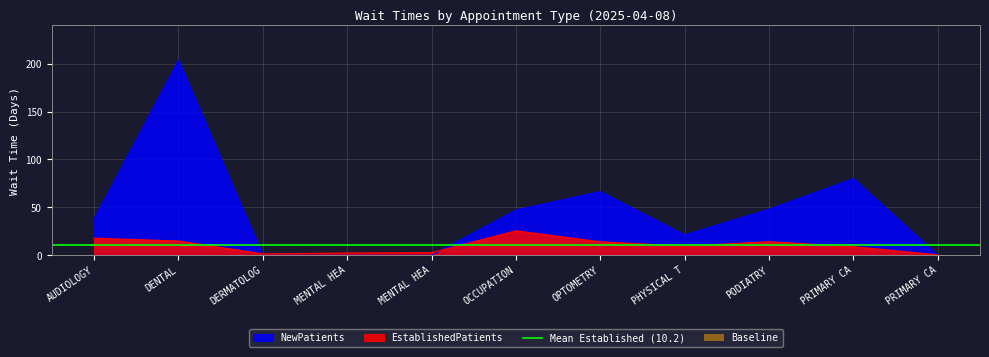

At which label does NewPatients reach its minimum?

DERMATOLOG